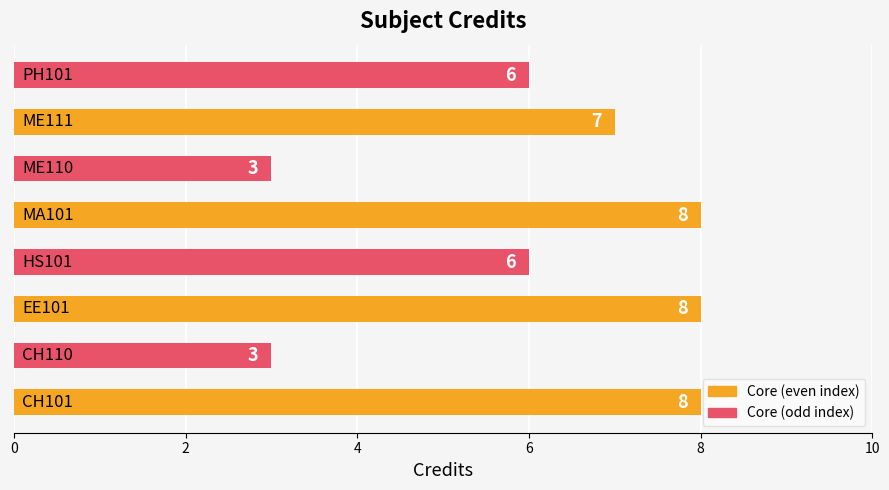

Reading bottom to top, extract all data points from this chart.

8	3	8	6	8	3	7	6